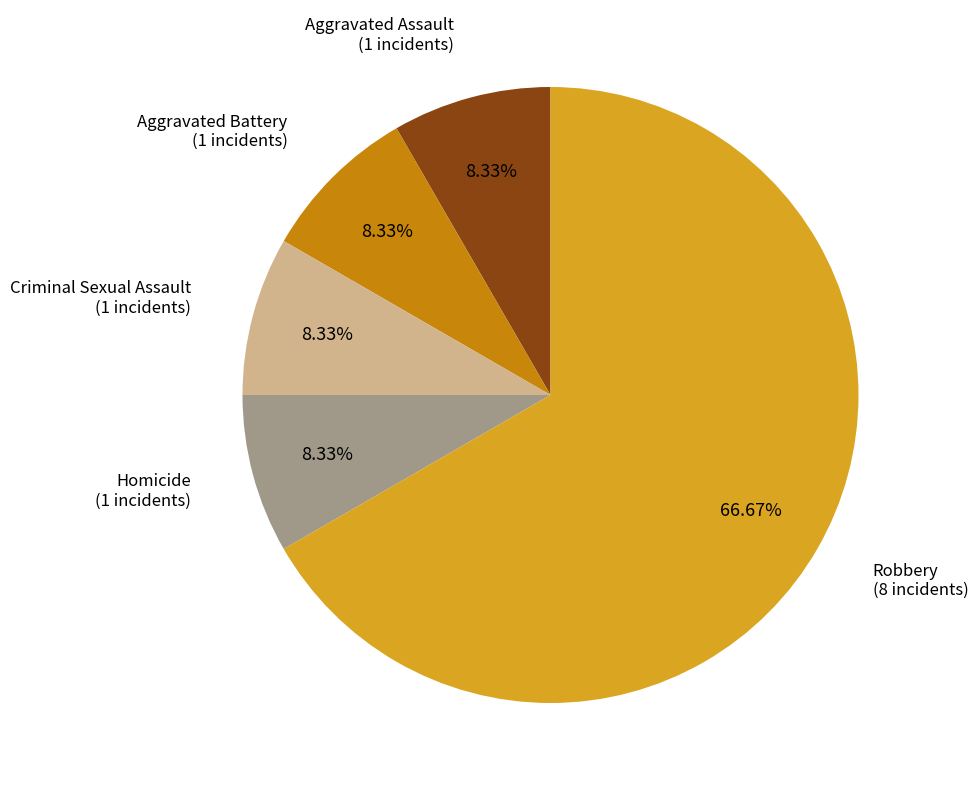

Is there a majority slice in this chart?

Yes